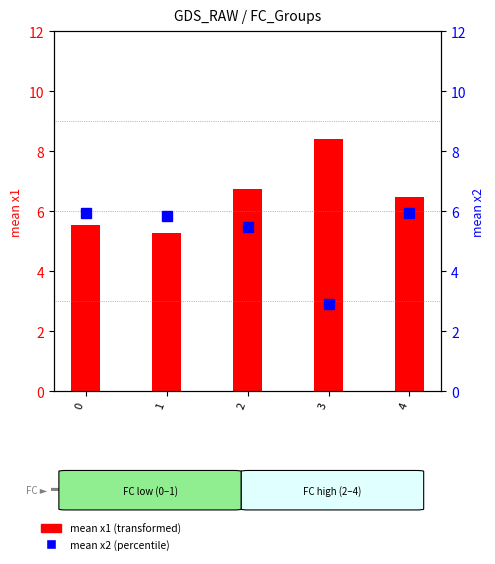

At how many categories does at least one series exceed 3?

5